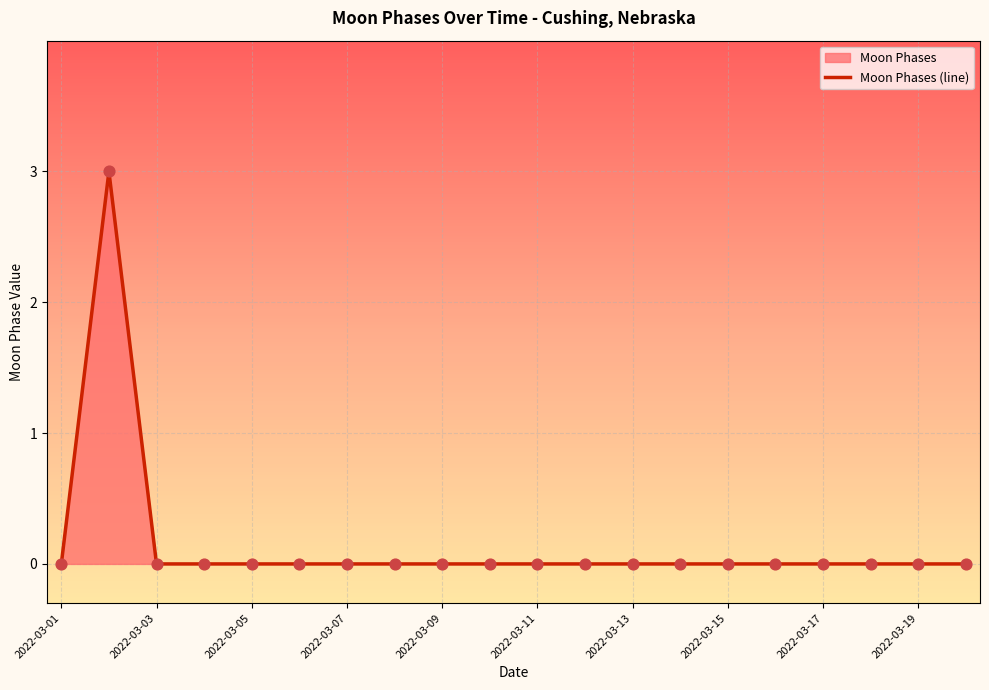

What is the difference between the maximum and minimum values?

3